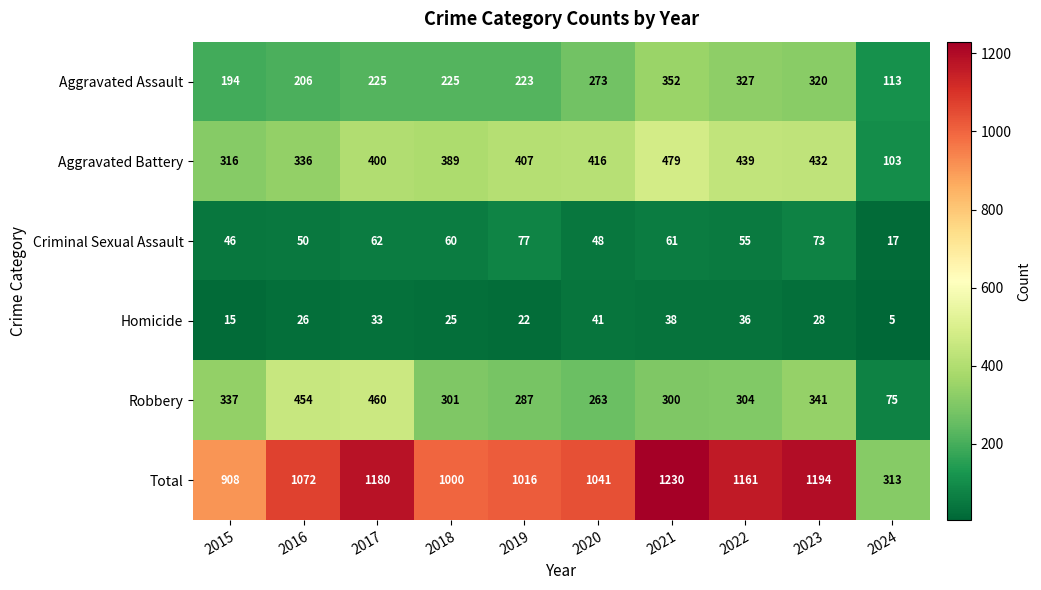

What is the spread (max minus min) of values at 2015?

893